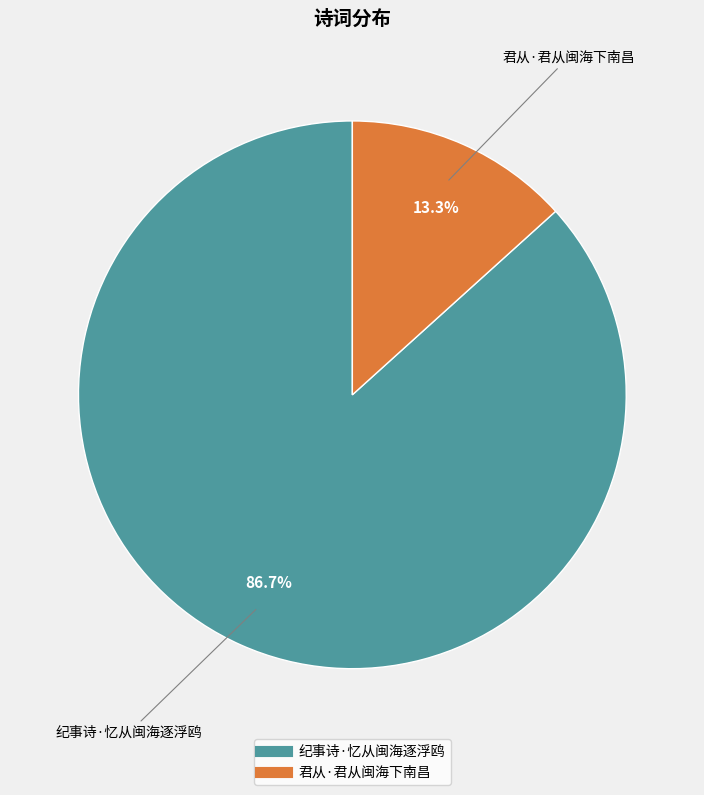

How many slices are in this pie chart?

2